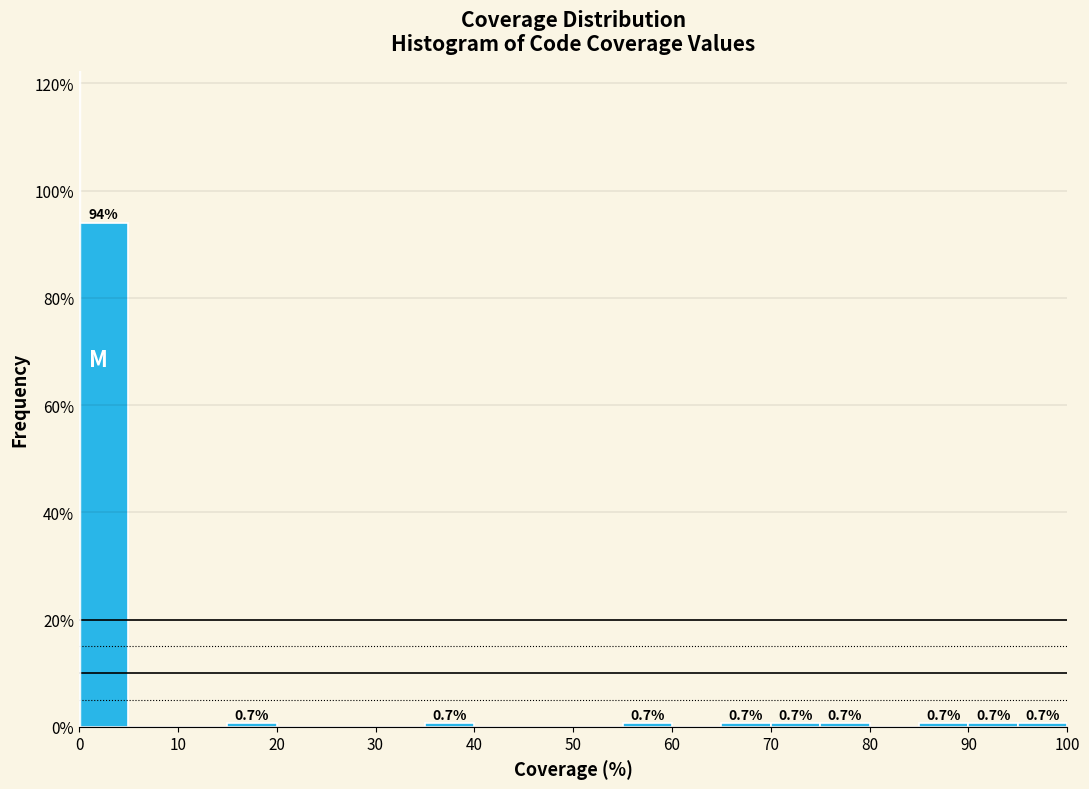

Over which range of the x-axis is the bar tallest?

0 to 5